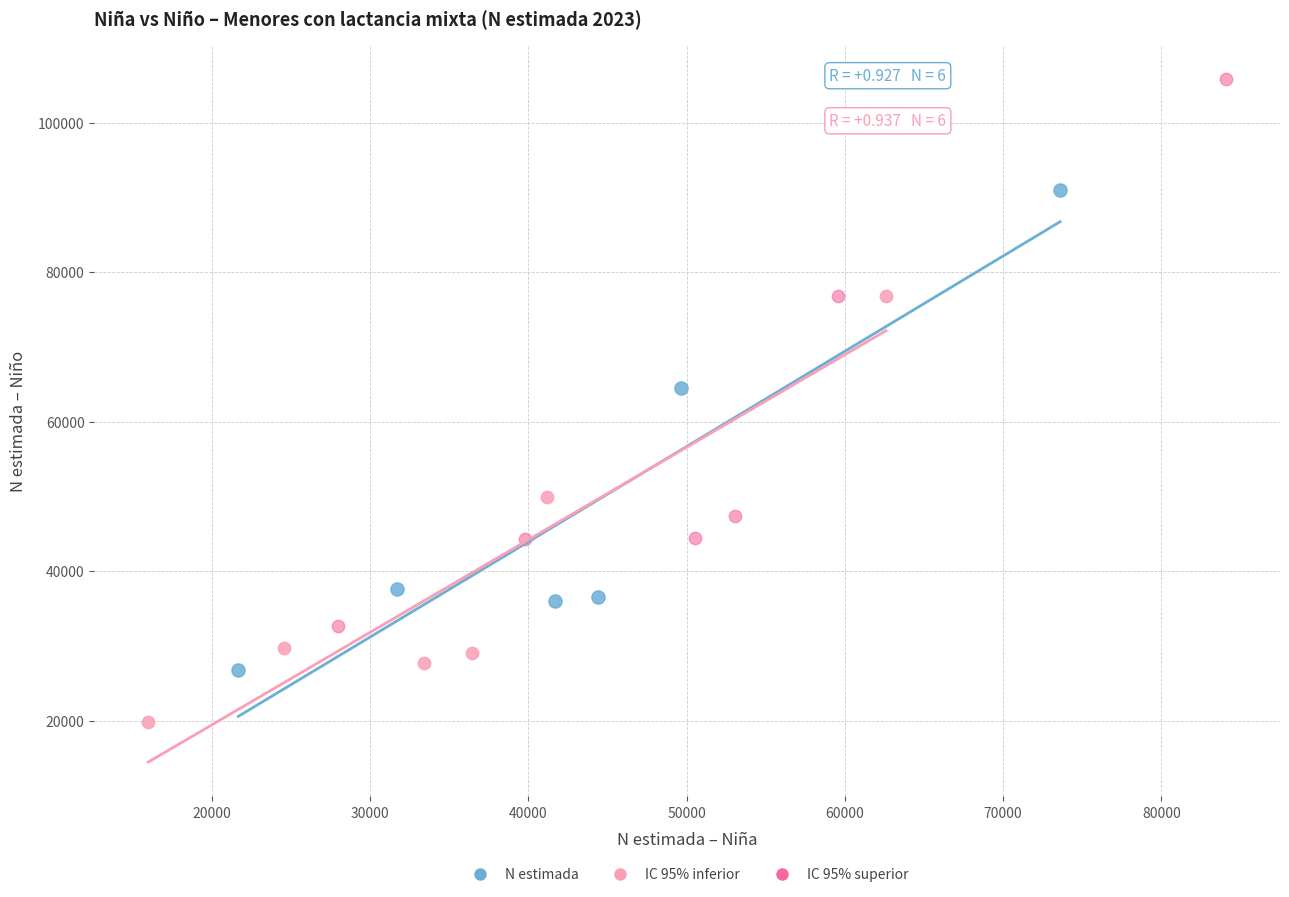

Which series contains the highest Y value?

IC 95% superior